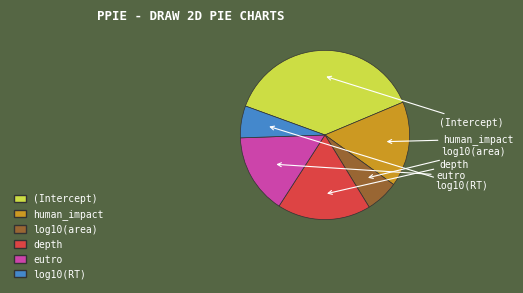

Between log10(RT) and log10(area), which is larger?

log10(area)